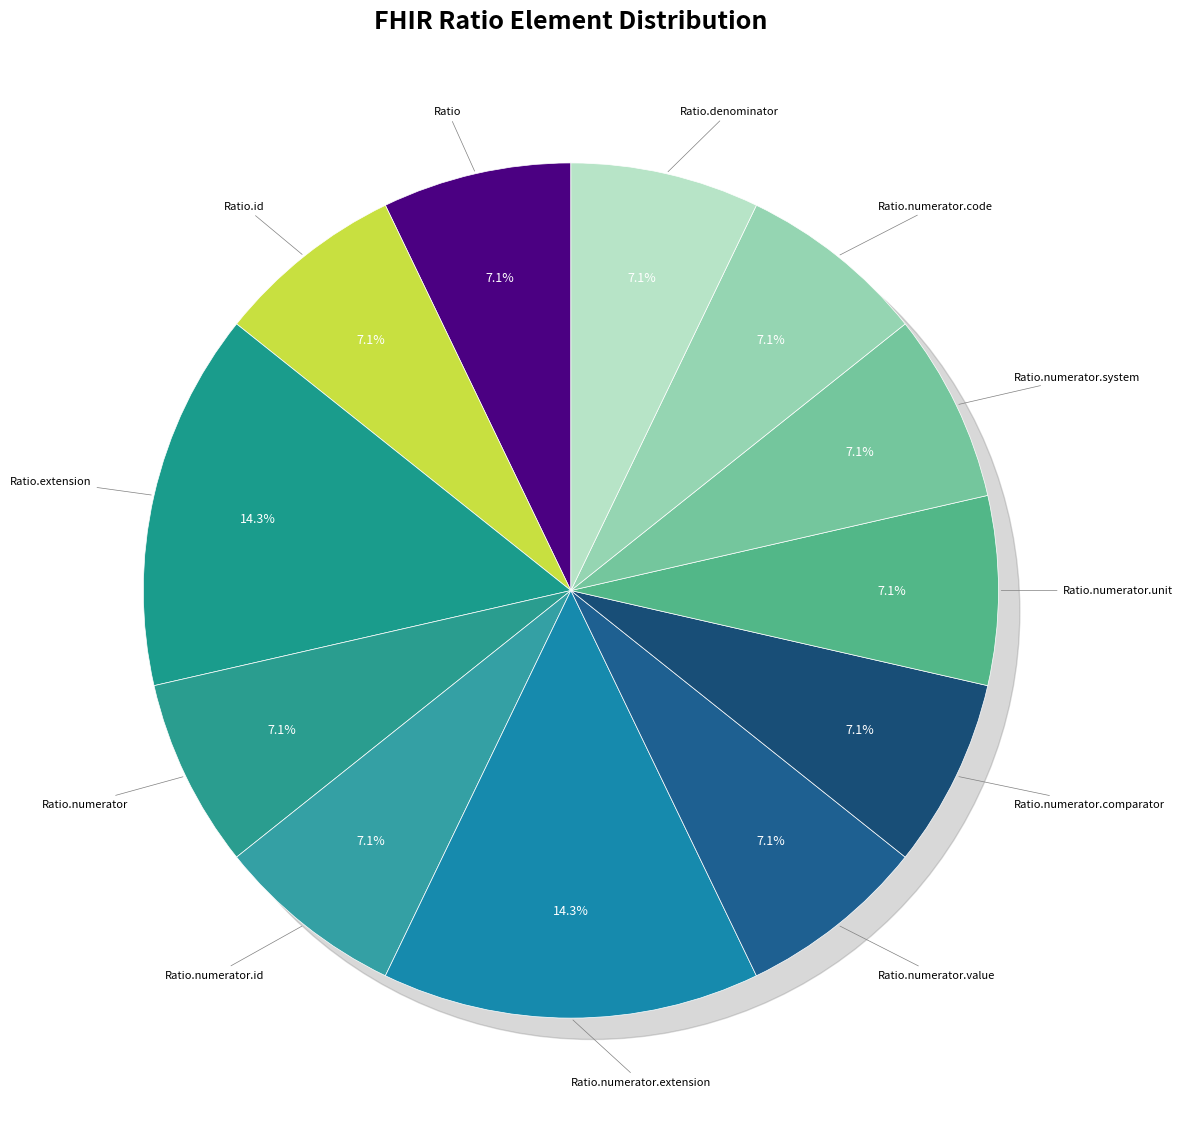

To the nearest percent, what portion does Ratio.extension represent?

14%